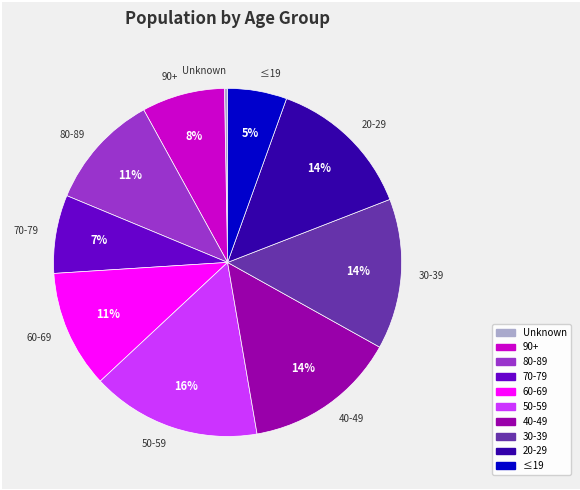

What is the largest slice in the pie chart?

50-59